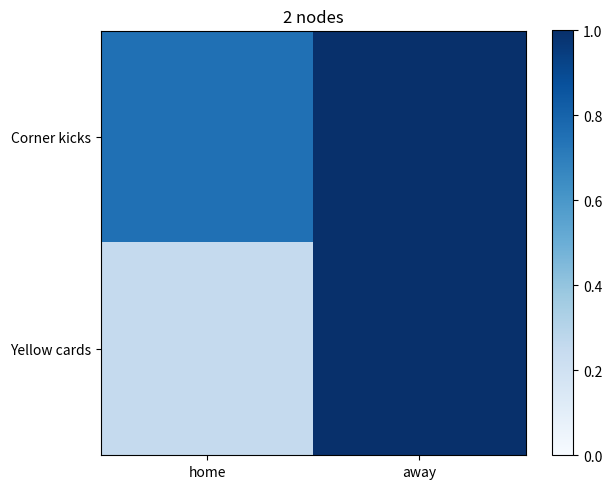

What is the maximum value shown in the chart?

1.0